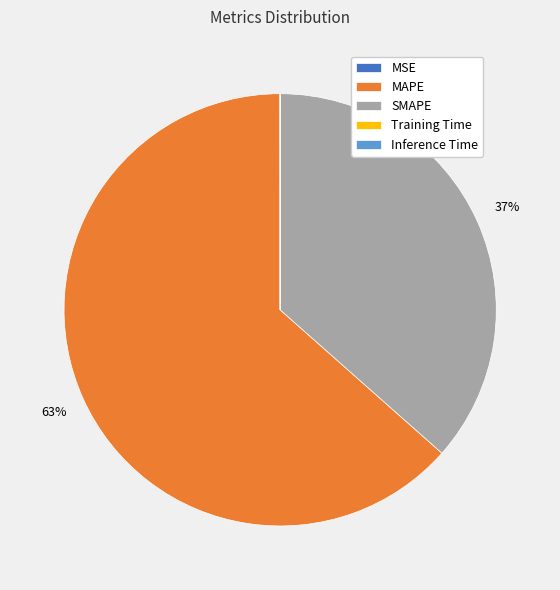

Is it true that MAPE is 63% of the pie?

True